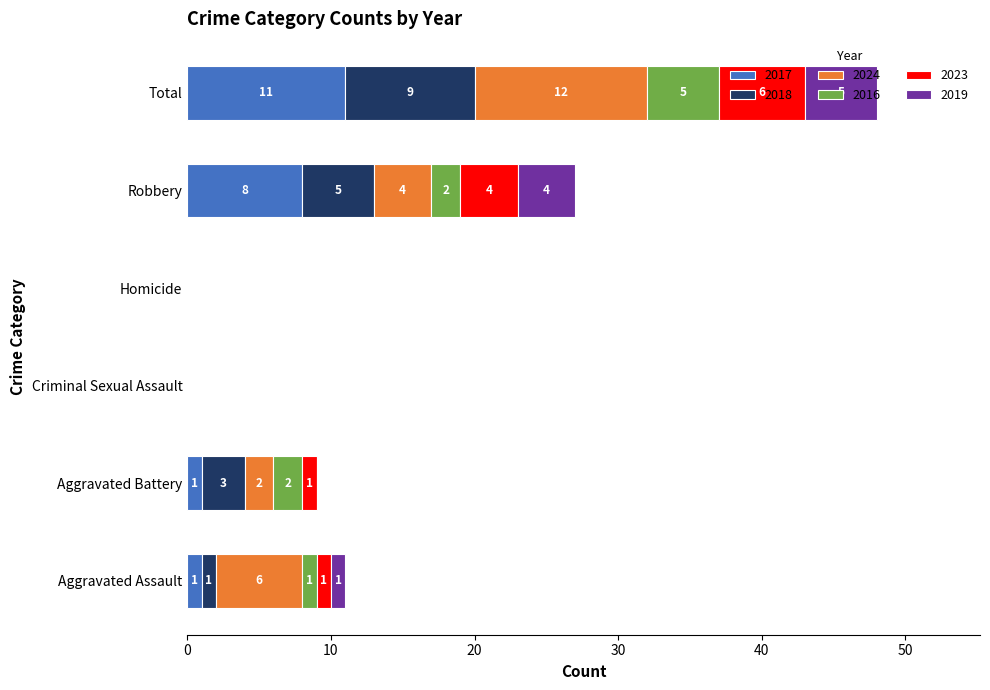

What is the maximum value for 2017?

11